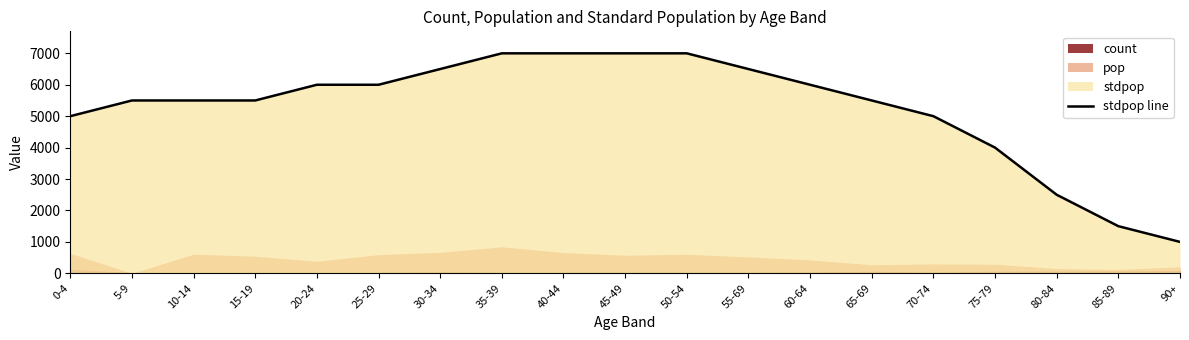

Rank the categories by value from lowest to highest.

90+, 85-89, 80-84, 75-79, 0-4, 70-74, 5-9, 10-14, 15-19, 65-69, 20-24, 25-29, 60-64, 30-34, 55-69, 35-39, 40-44, 45-49, 50-54